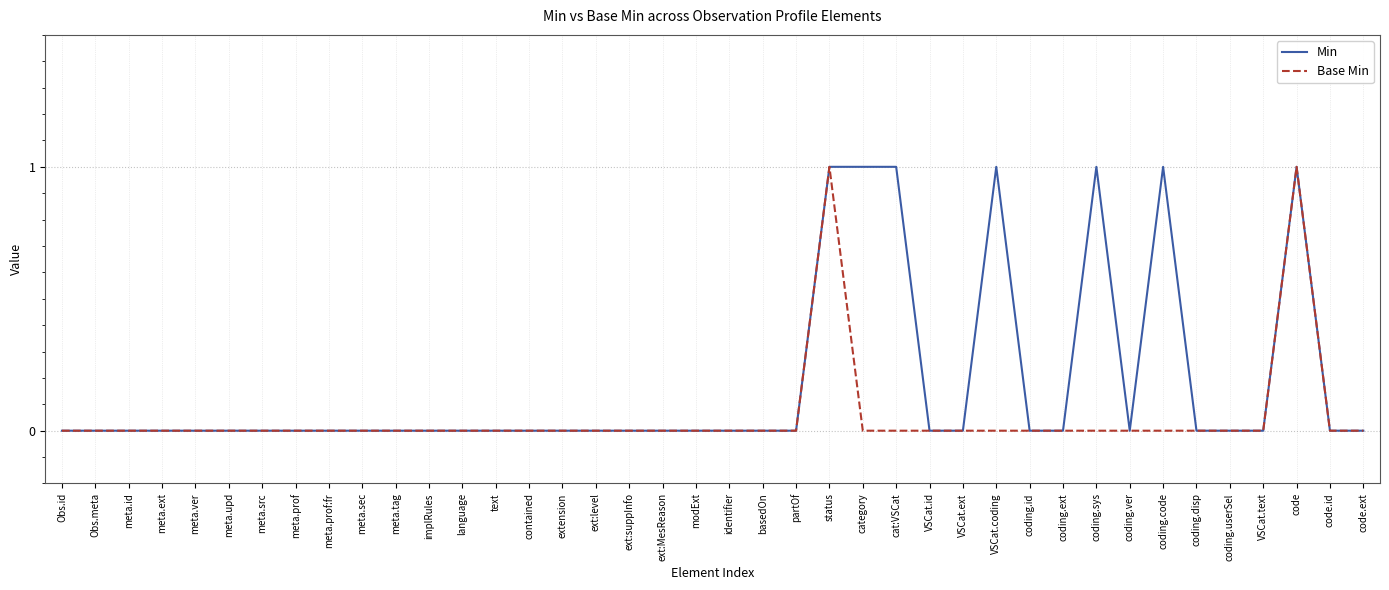

Which series changed the most between VSCat.ext and coding.sys?

Min